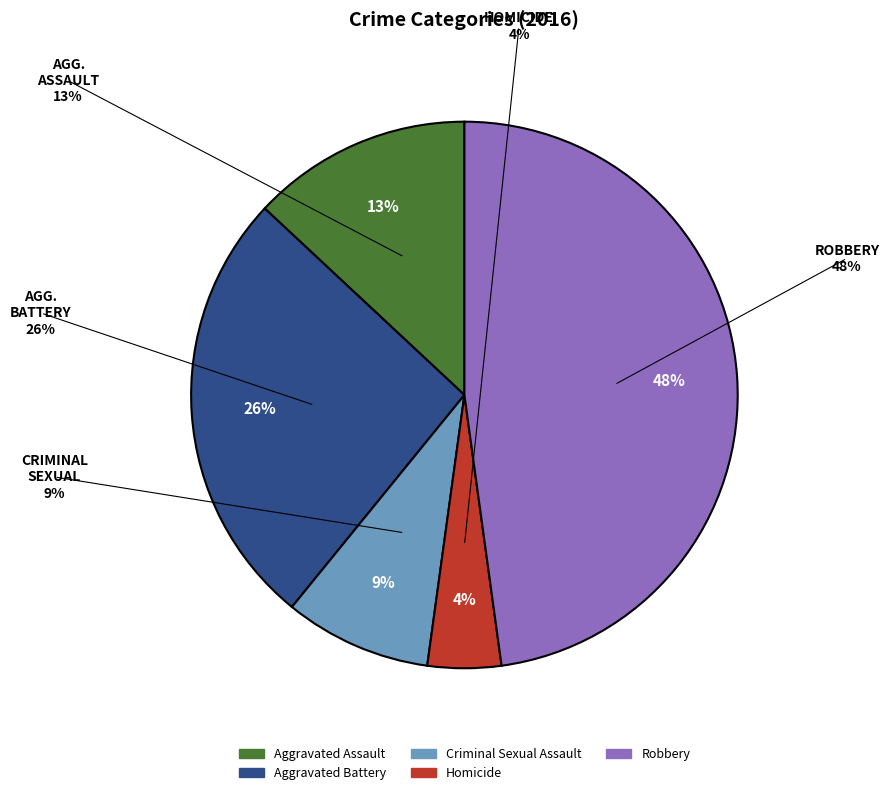

To the nearest percent, what is the combined percentage of Robbery and Aggravated Assault?

61%